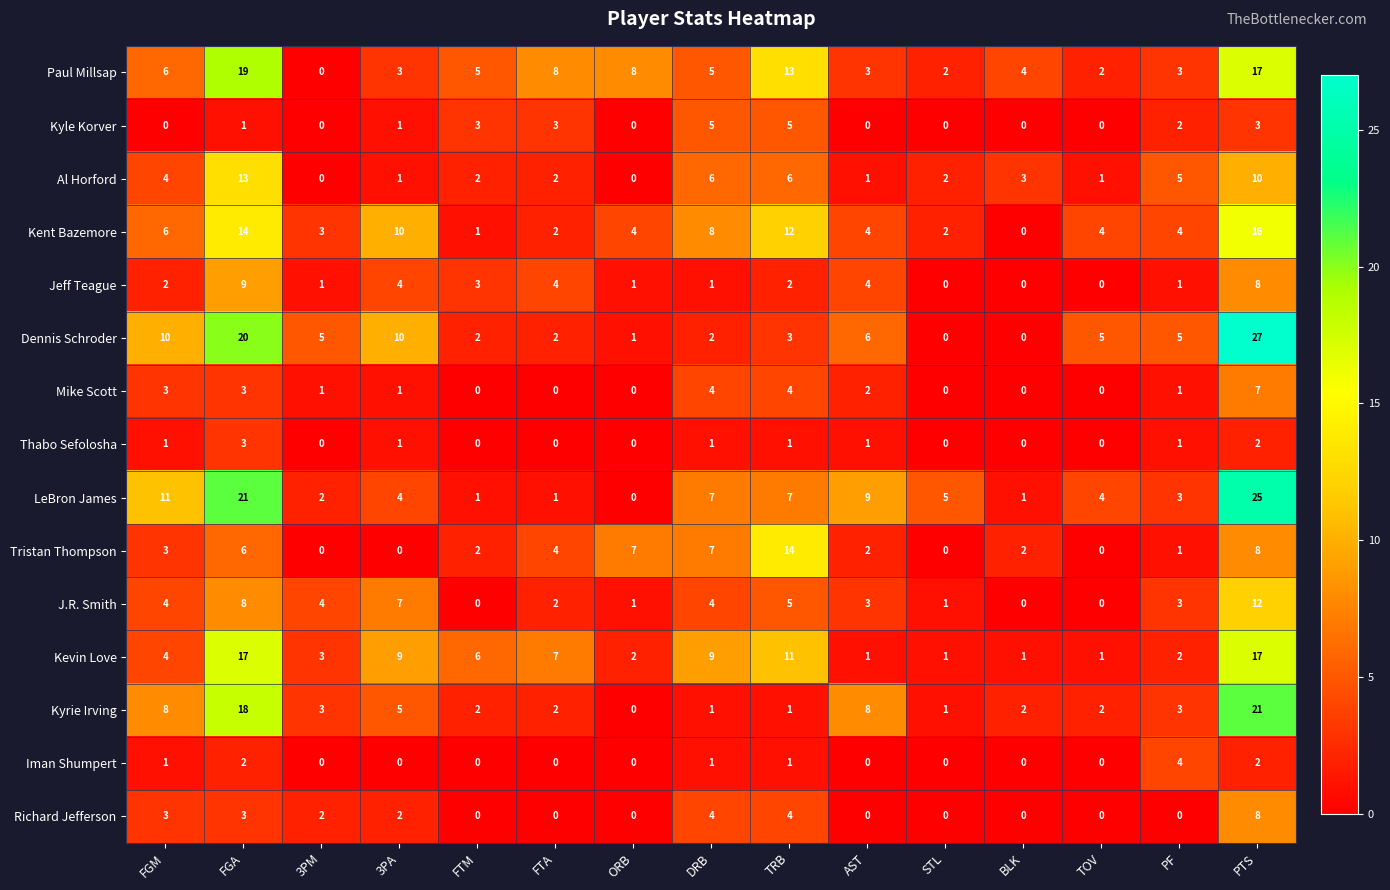

Which series has the largest range (max minus min)?

Dennis Schroder